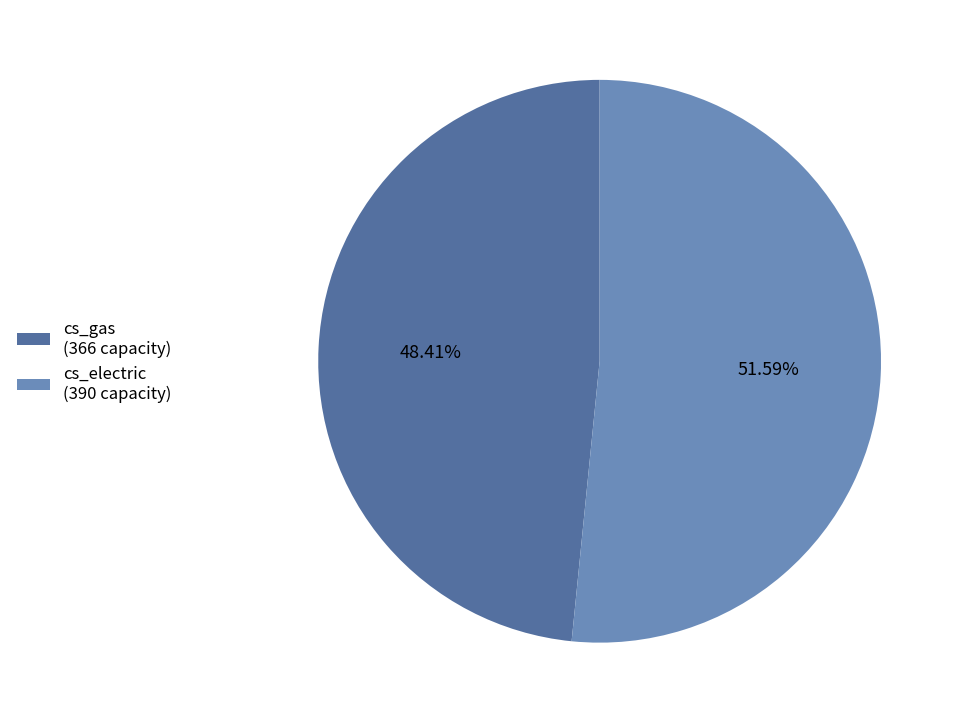

What is the total percentage of cs_gas and cs_electric?

100.0%